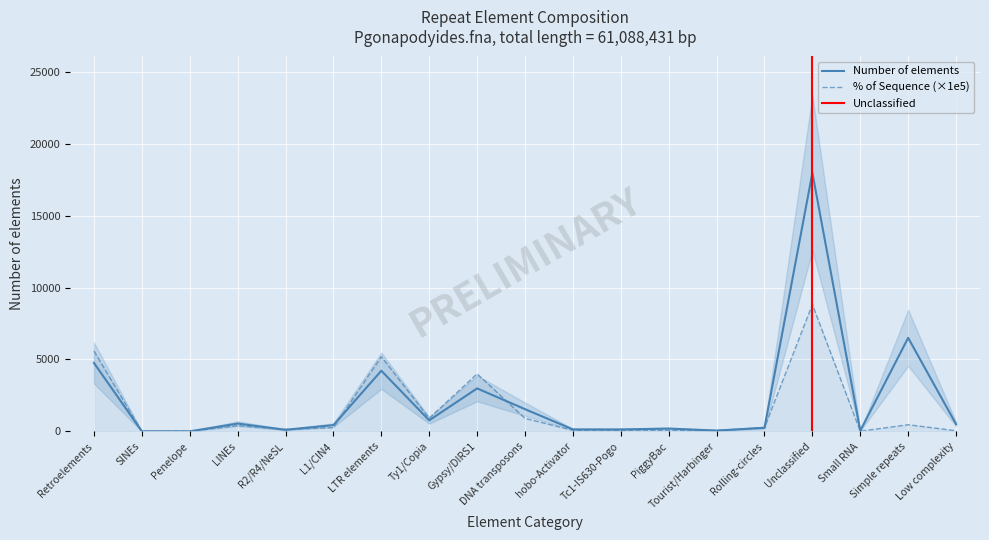

How many interior local valleys does the Percentage of Sequence series have?

4